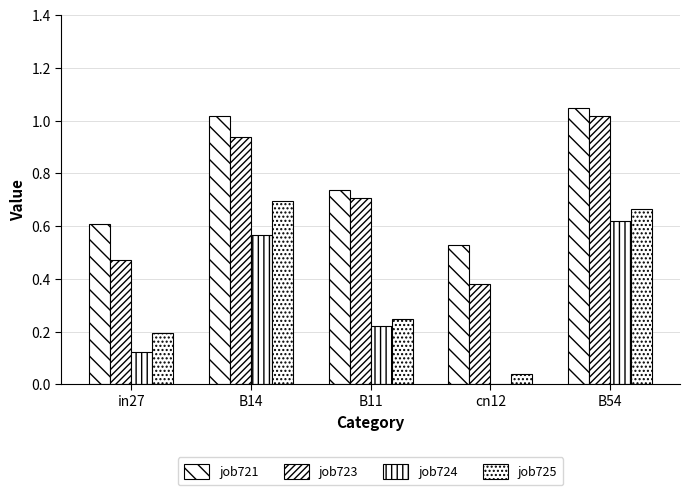

Between cn12 and B54, which is larger?

B54